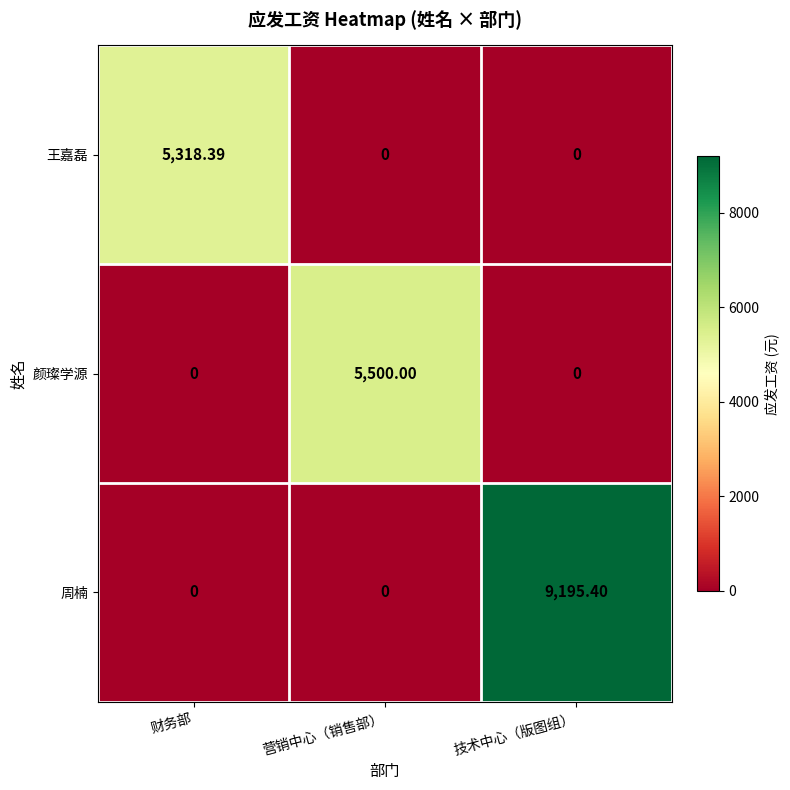

How many data points does each series have?

3